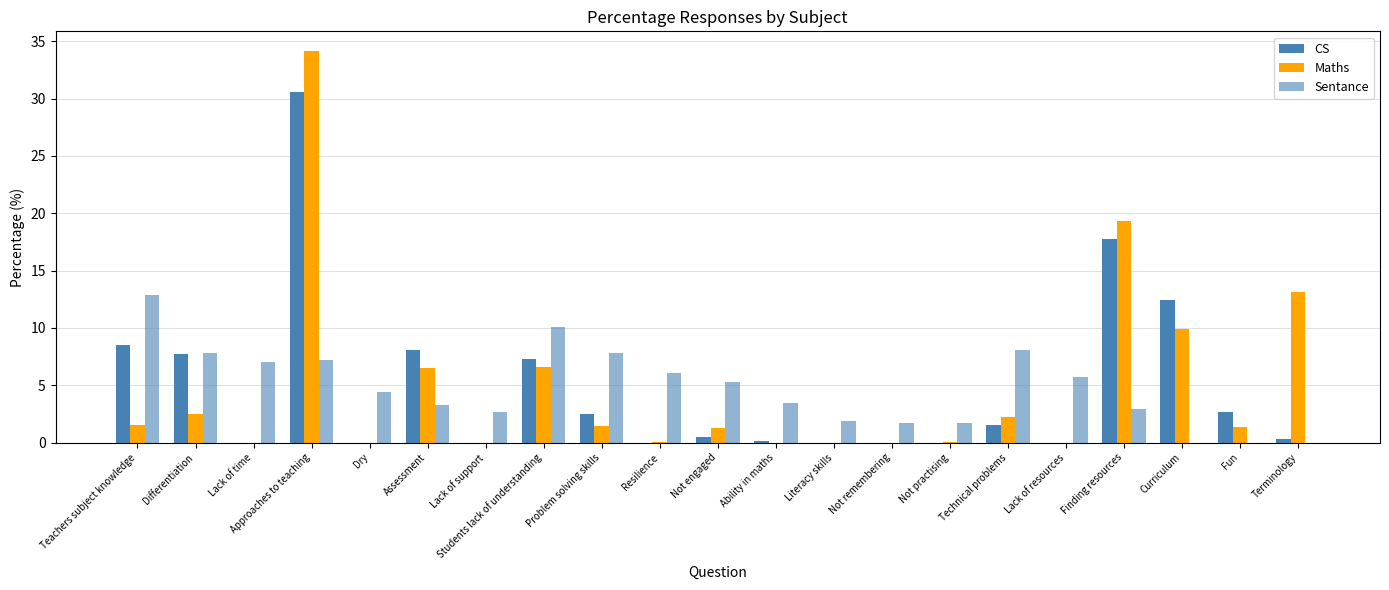

The value of Maths at Lack of time is 0.0. True or false?

True